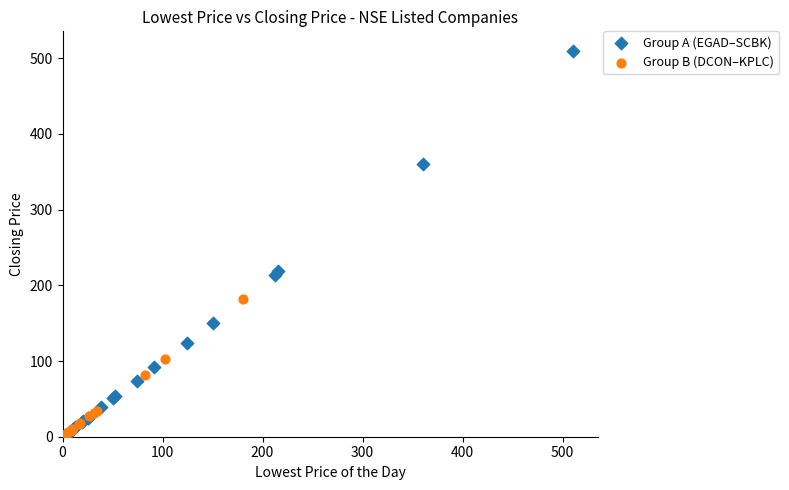

Which series contains the highest Y value?

Group A (EGAD–SCBK)